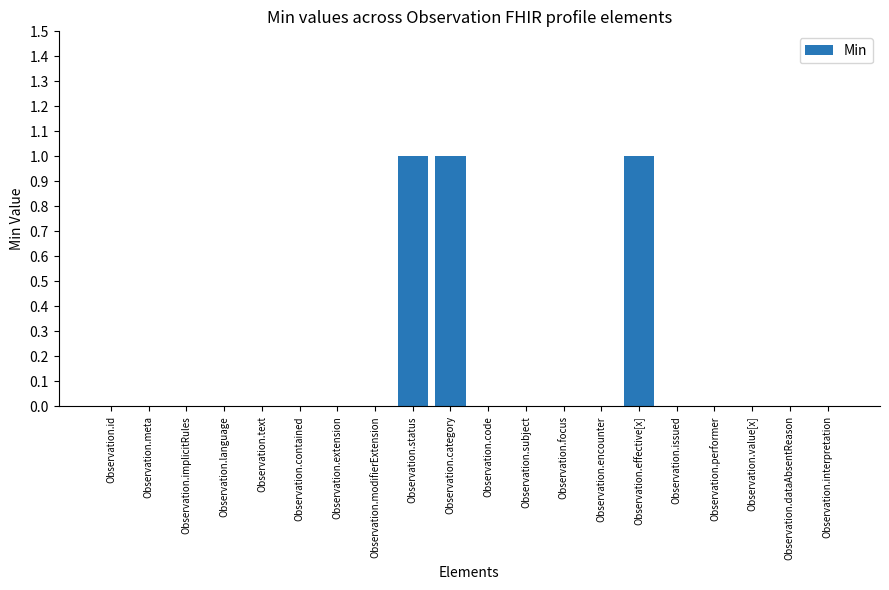

The chart shows a value of 1 at Observation.extension. True or false?

False